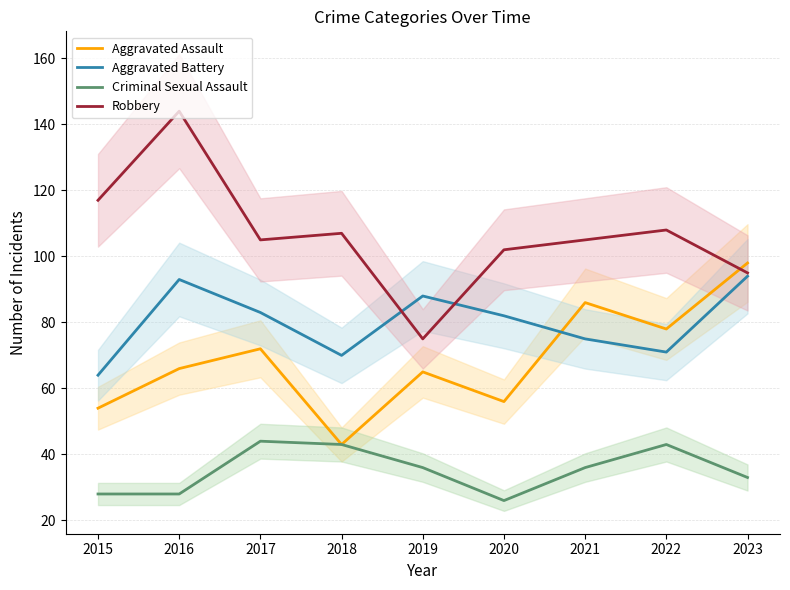

What are all the series names shown in the legend?

Aggravated Assault, Aggravated Battery, Criminal Sexual Assault, Robbery